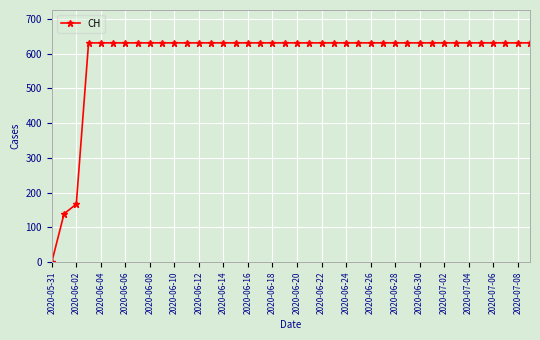

What is the value of the 8th point from the left?

631